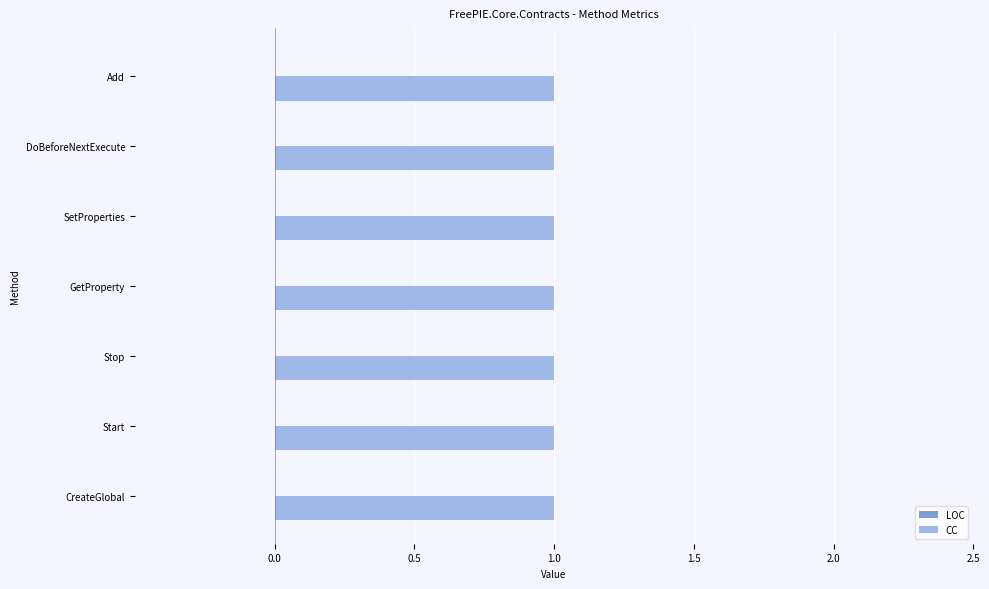

Which has a higher value, GetProperty or DoBeforeNextExecute?

GetProperty